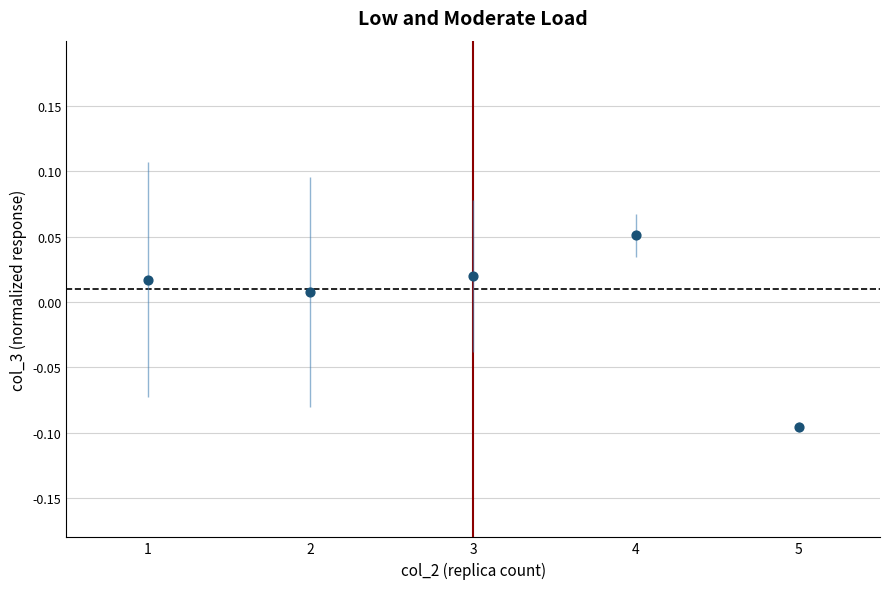

What is the range of X values (max minus min)?

4.0